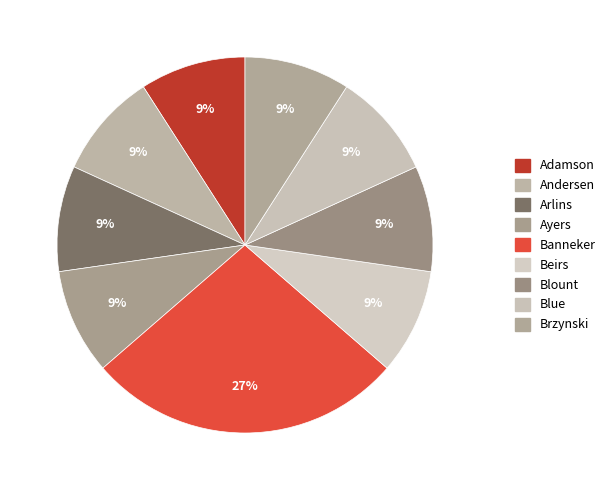

Rank the categories by value from lowest to highest.

Adamson, Andersen, Arlins, Ayers, Beirs, Blount, Blue, Brzynski, Banneker